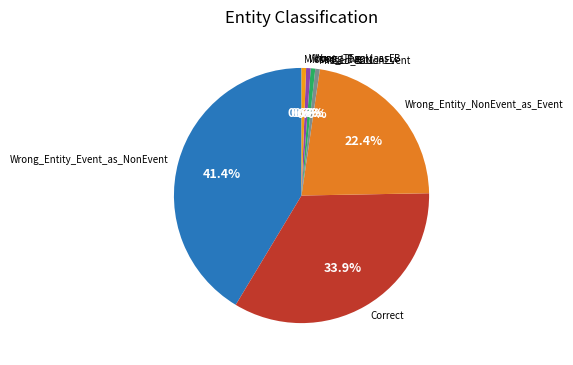

Which has a higher value, Wrong_Entity_Event_as_NonEvent or Missed_I-Event?

Wrong_Entity_Event_as_NonEvent